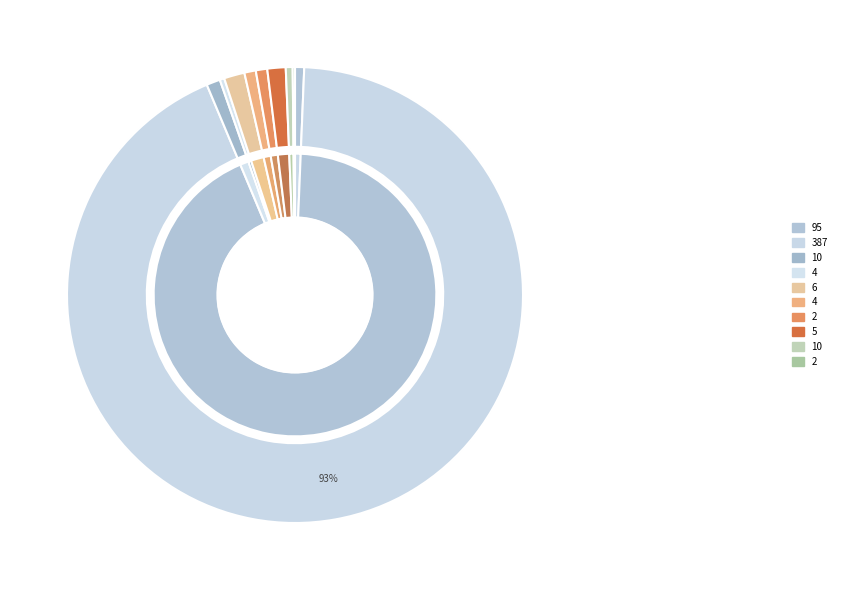

Is it true that 4 is 11% of the pie?

False